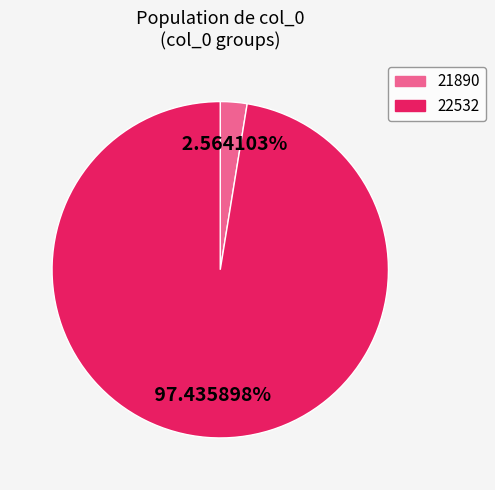

Combined, do 21890 and 22532 account for over 50%?

Yes